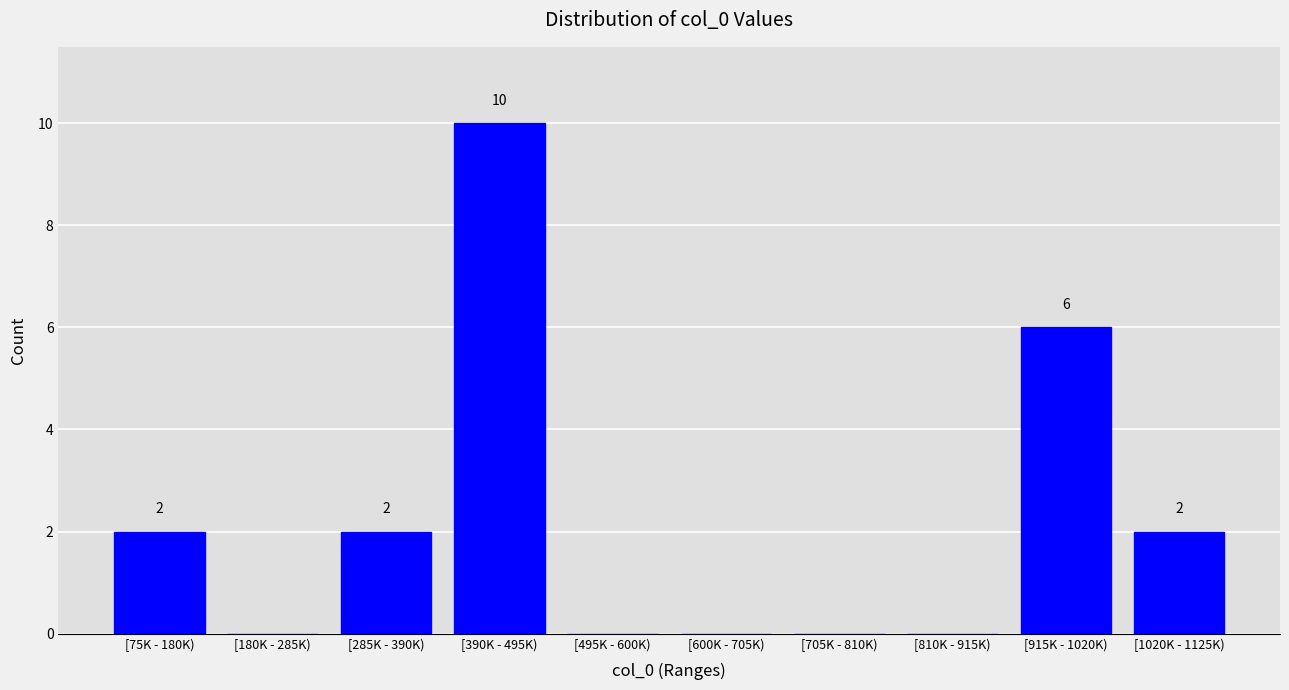

Reading left to right, extract all data points from this chart.

[75K - 180K)=2	[180K - 285K)=0	[285K - 390K)=2	[390K - 495K)=10	[495K - 600K)=0	[600K - 705K)=0	[705K - 810K)=0	[810K - 915K)=0	[915K - 1020K)=6	[1020K - 1125K)=2